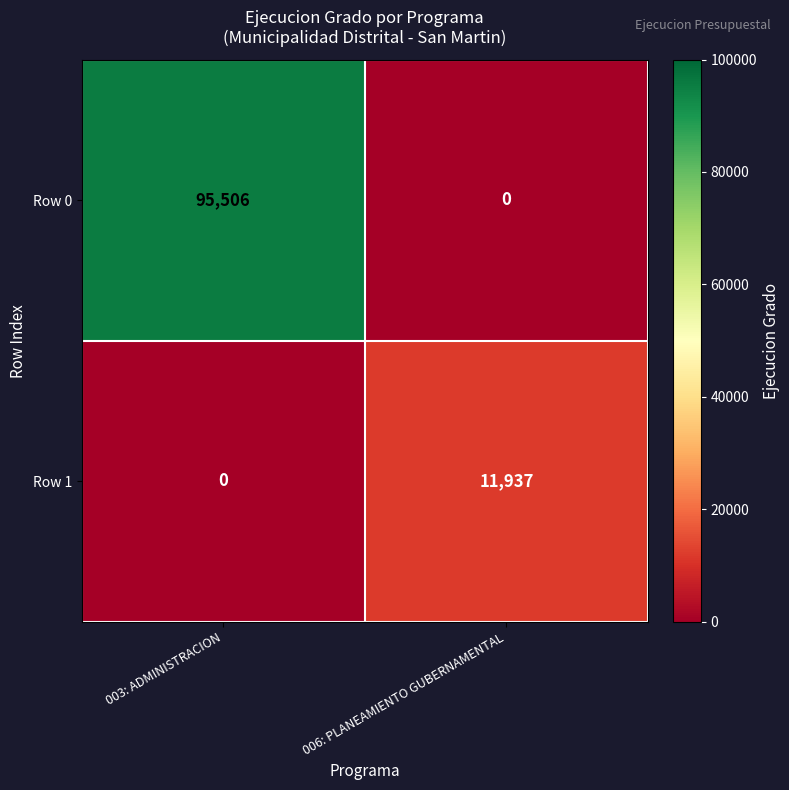

What is the average value of the Row 0 series?

47753